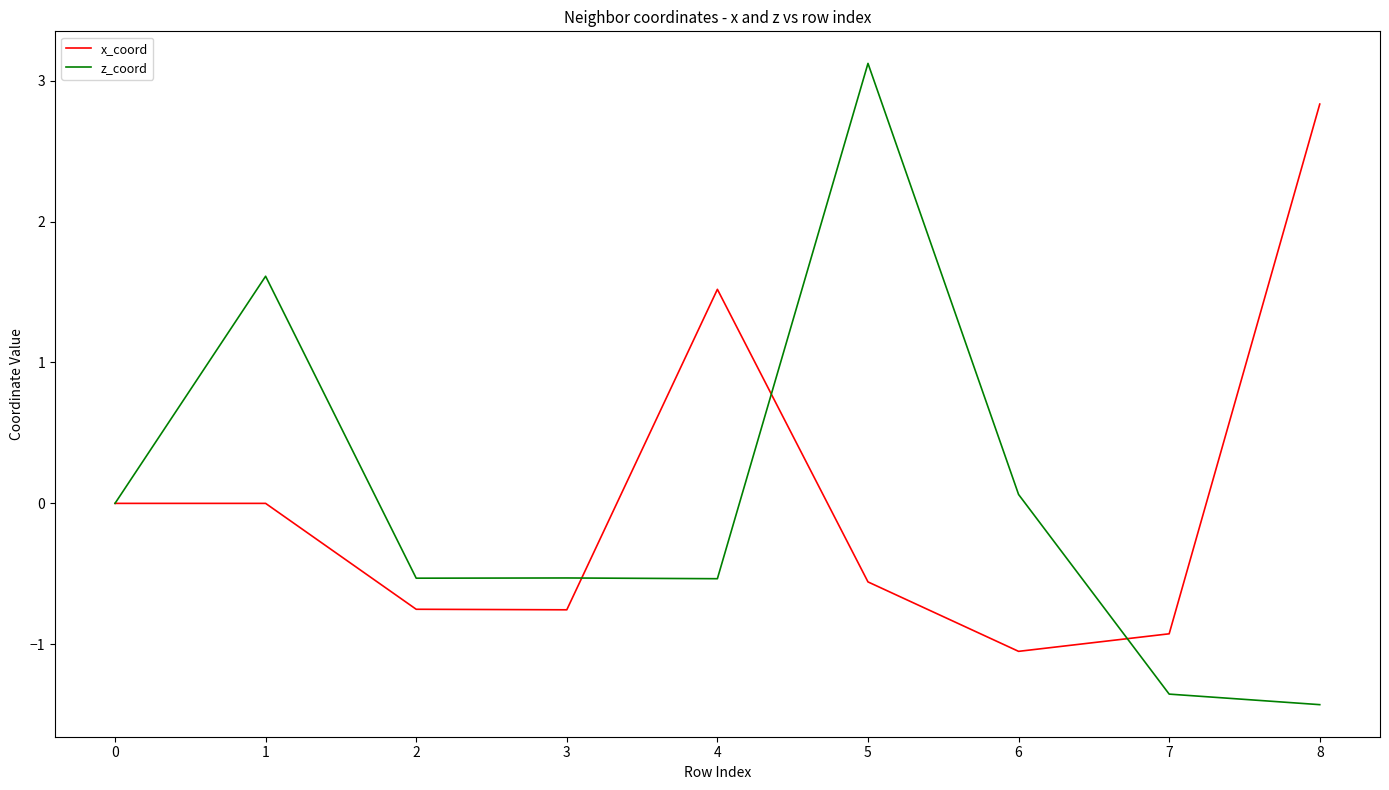

Which category has the highest value in the x_coord series?

8